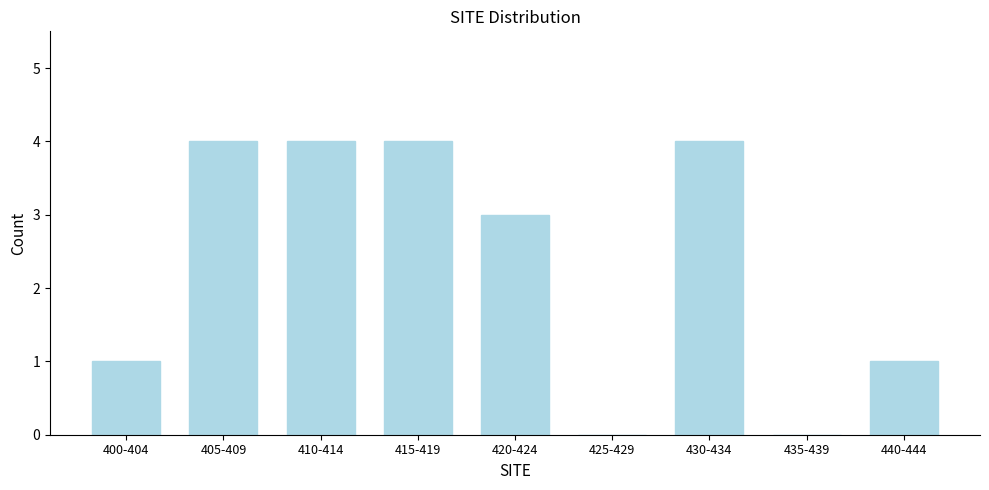

Reading right to left, extract all data points from this chart.

440-444=1	435-439=0	430-434=4	425-429=0	420-424=3	415-419=4	410-414=4	405-409=4	400-404=1